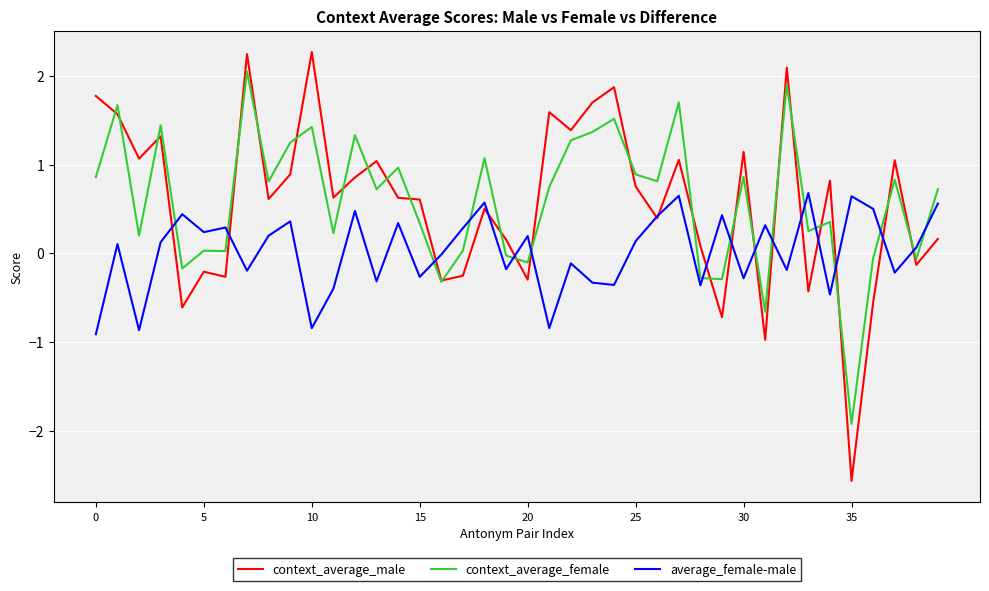

Which series has the widest spread of values?

context_average_male